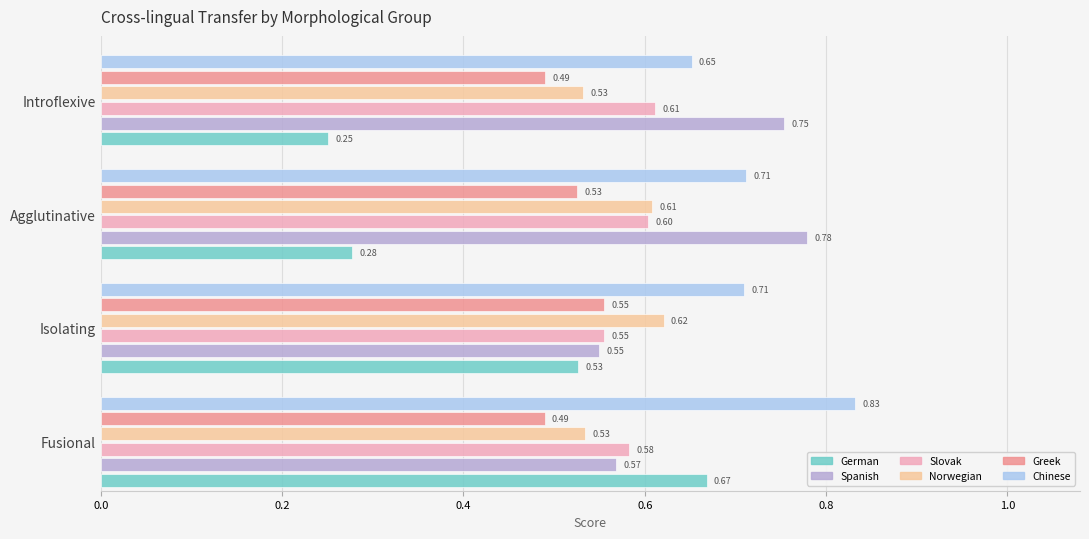

What is the total value across all series at Isolating?

3.5